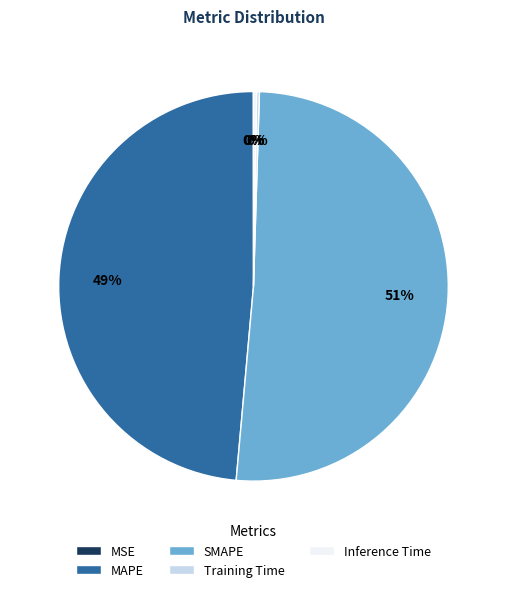

To the nearest percent, what is the average slice percentage?

20%